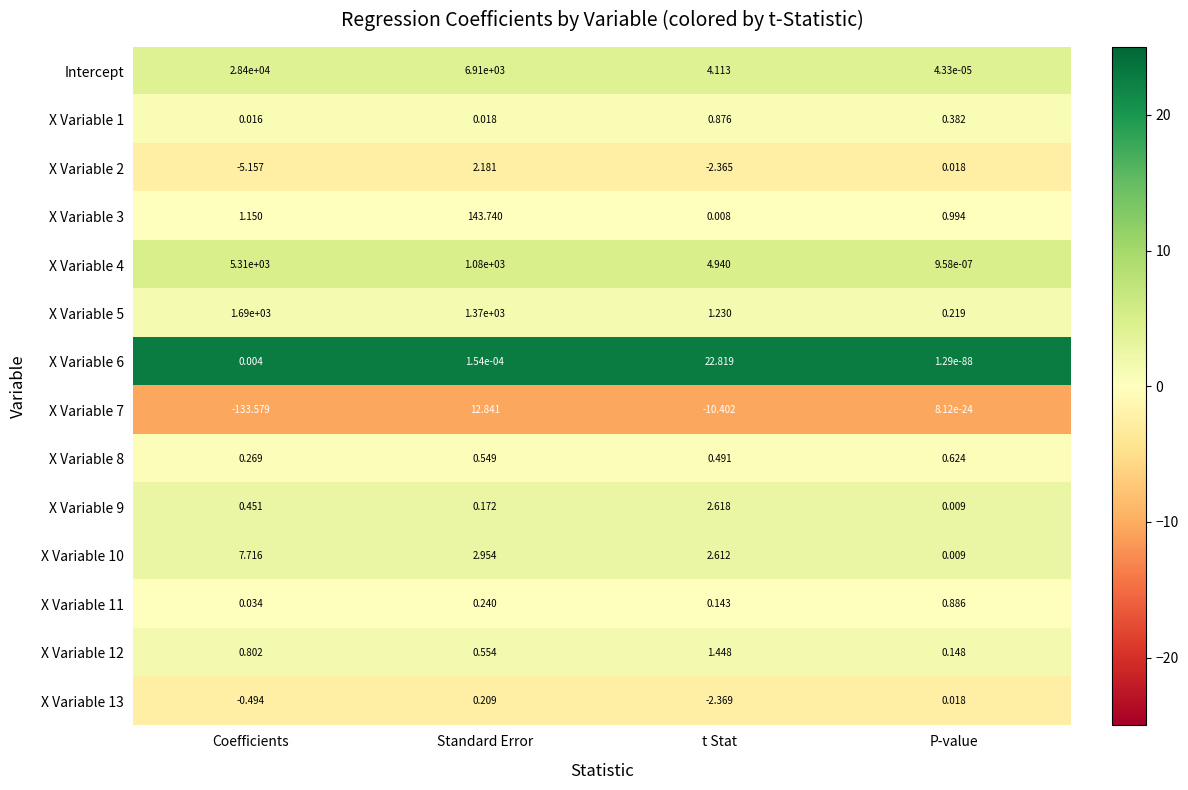

At which category is the sum across all series the highest?

Coefficients